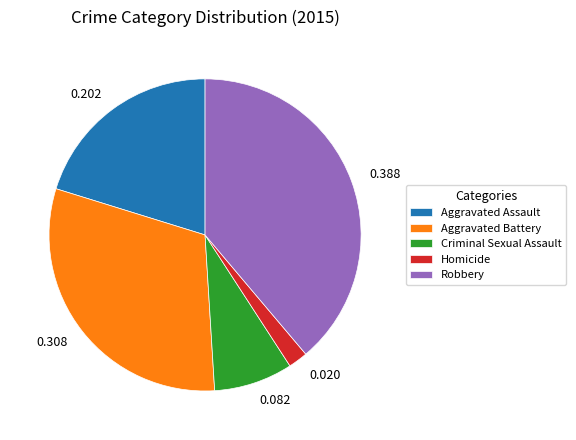

Is it true that Robbery is 39% of the pie?

True